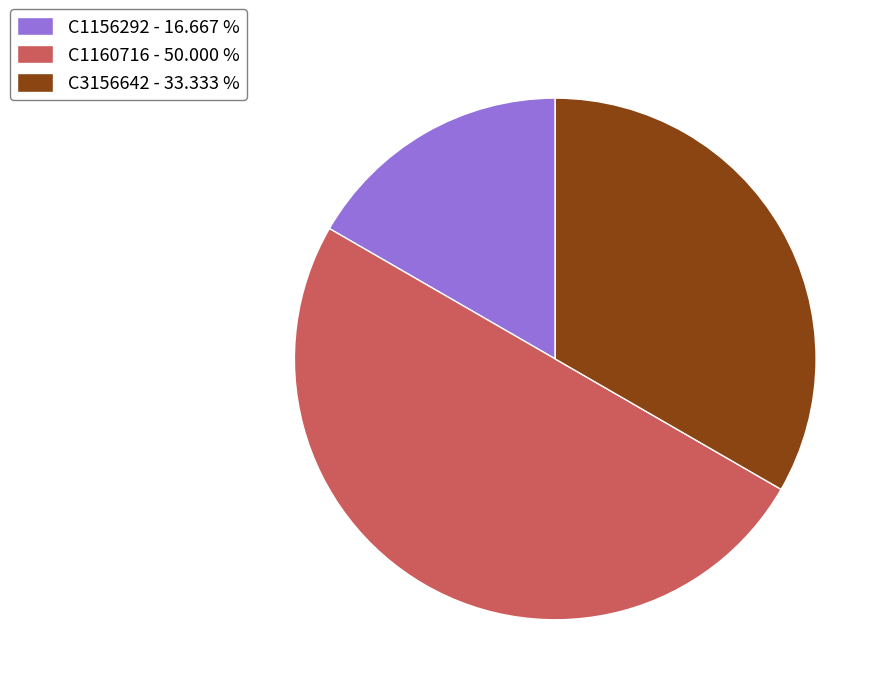

Approximately how many times larger is the value at C1156292 - 16.667 % compared to C3156642 - 33.333 %?

0.5